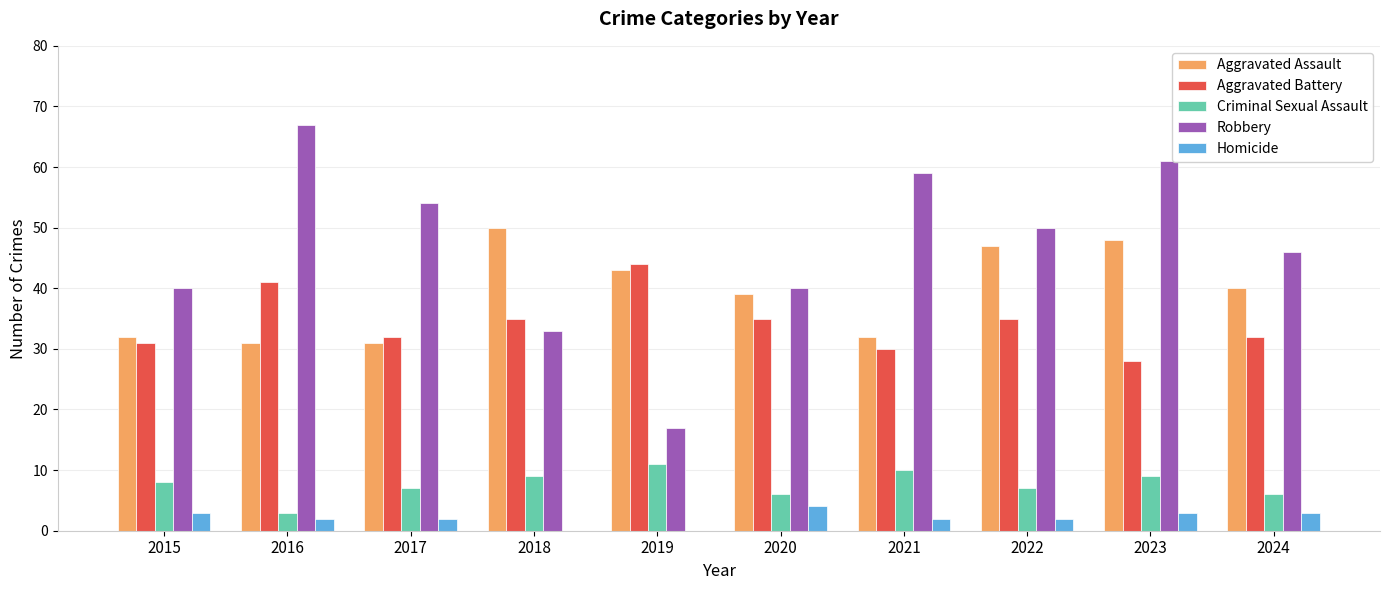

What is the total value across all series at 2017?

126